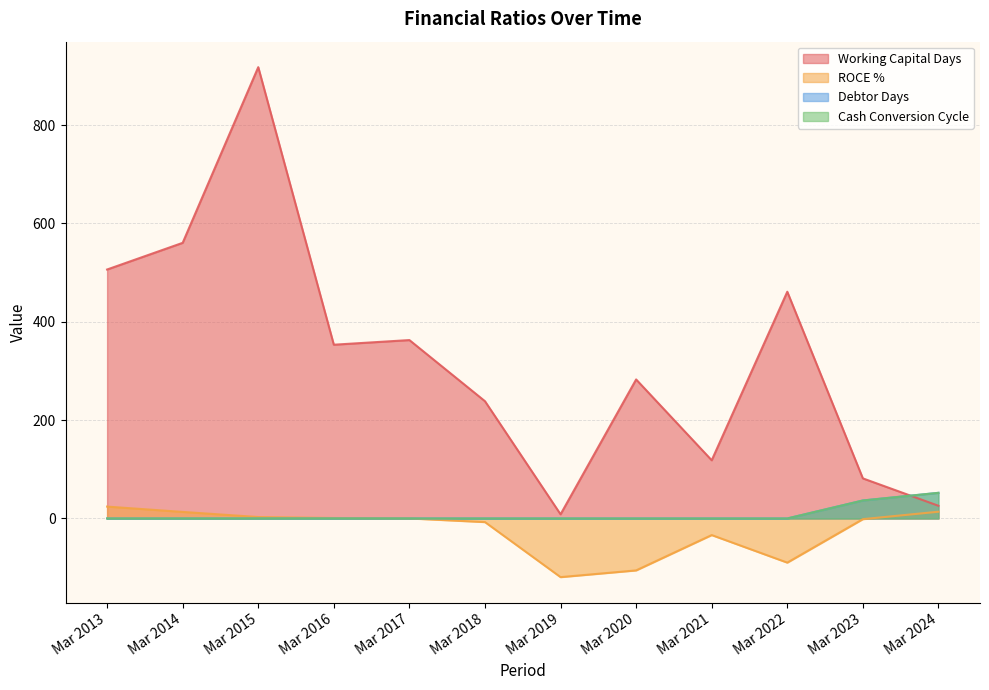

Reading left to right, list all the values displayed in this chart.

Working Capital Days: 506.4	560.7	918.0	353.4	362.9	238.5	8.4	282.8	118.3	461.2	81.5	25.8
ROCE %: 24.1	13.3	2.9	0.9	0.1	-7.4	-119.3	-105.7	-33.8	-89.8	-1.4	13.7
Debtor Days: 0.0	0.0	0.0	0.0	0.0	0.0	0.0	0.0	0.0	0.0	36.6	52.1
Cash Conversion Cycle: 0.0	0.0	0.0	0.0	0.0	0.0	0.0	0.0	0.0	0.0	36.6	52.1